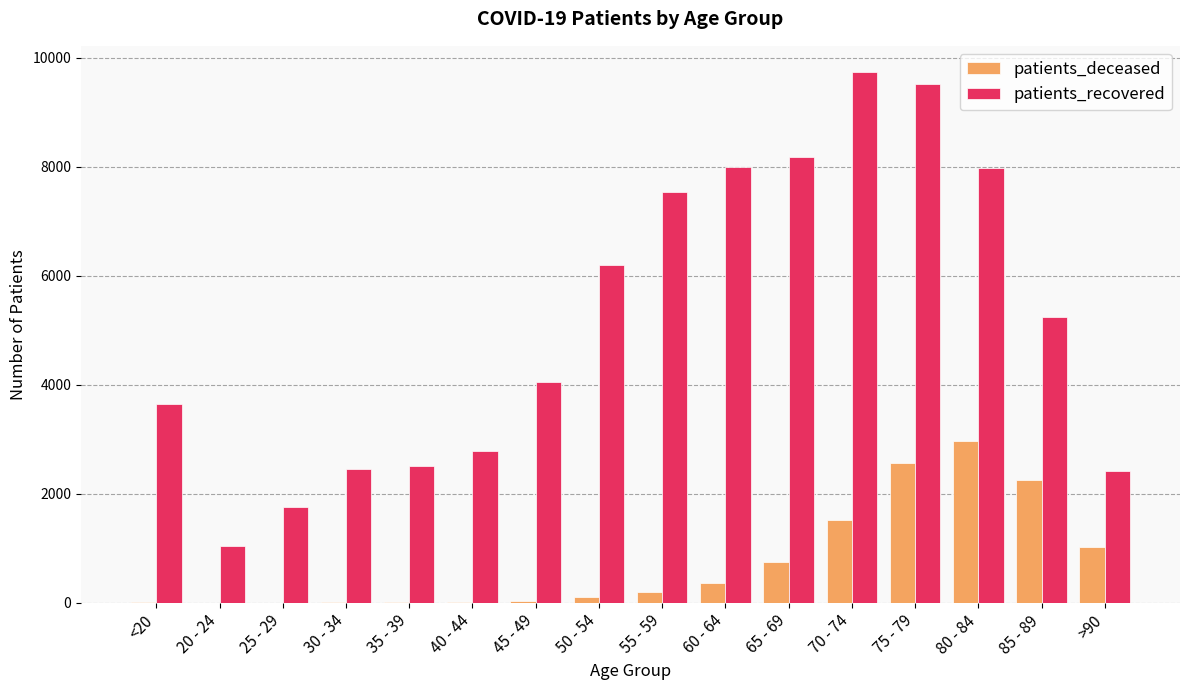

Where is patients_recovered nearest to the value 5385?

85 - 89